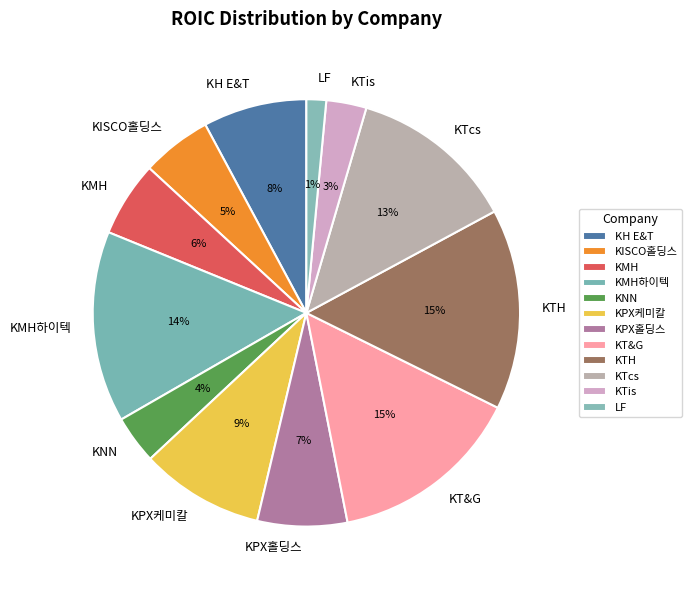

Does KPX홀딩스 account for over 50% of the chart?

No